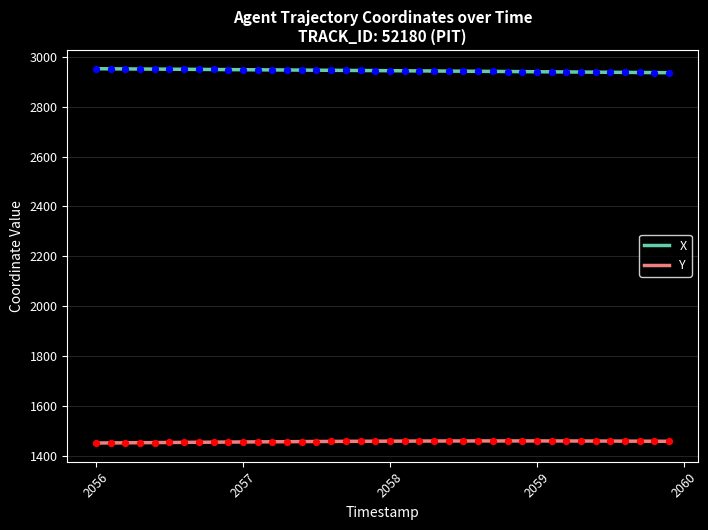

What are all the series names shown in the legend?

X, Y